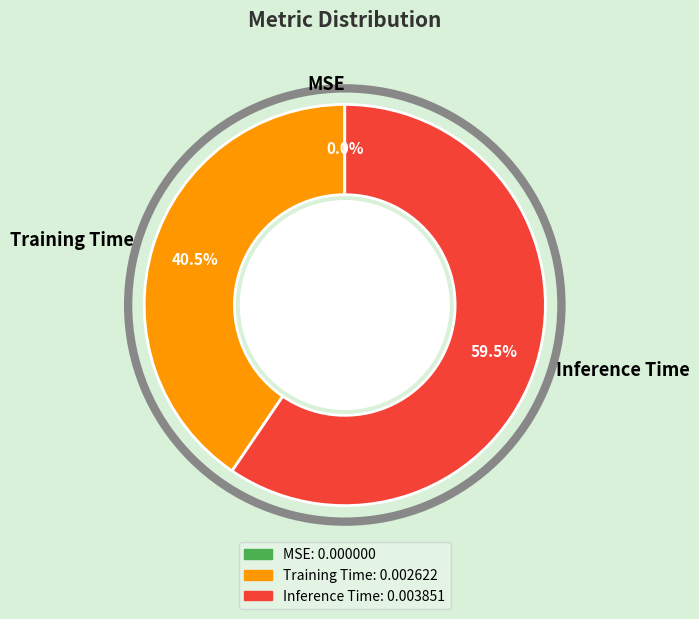

Between Inference Time and MSE, which is larger?

Inference Time